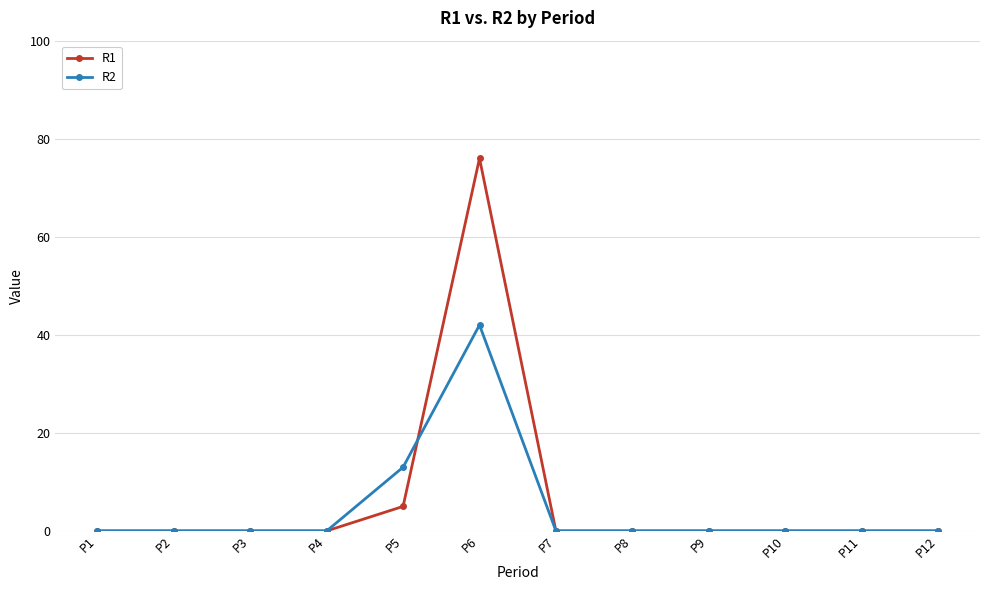

Is it true that R2 equals 0 at P10?

True